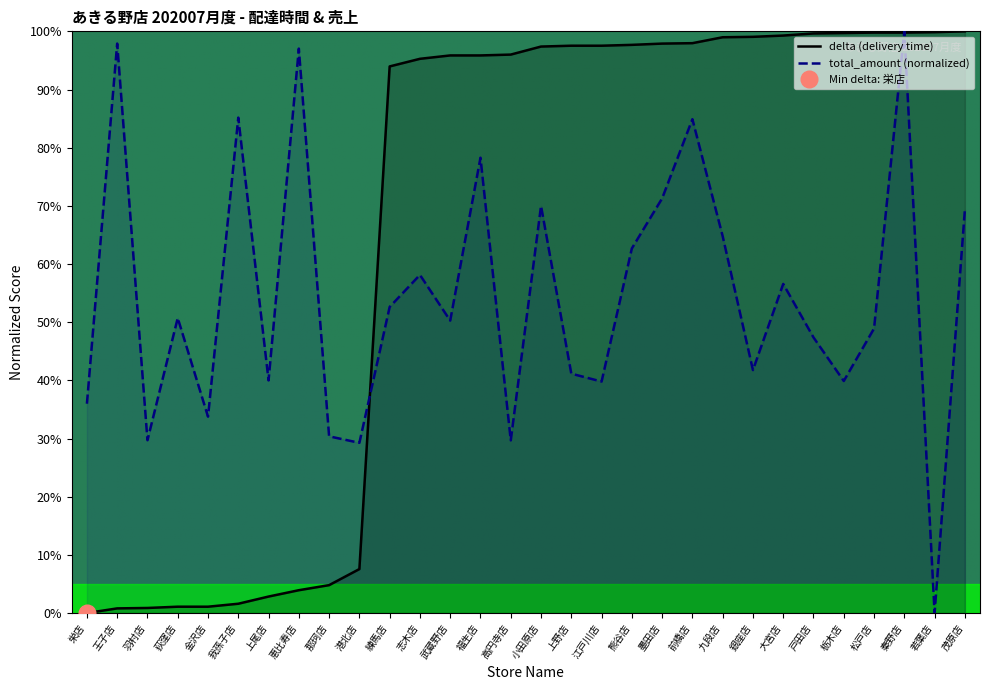

What value does the delta series have at 前橋店?

98.0